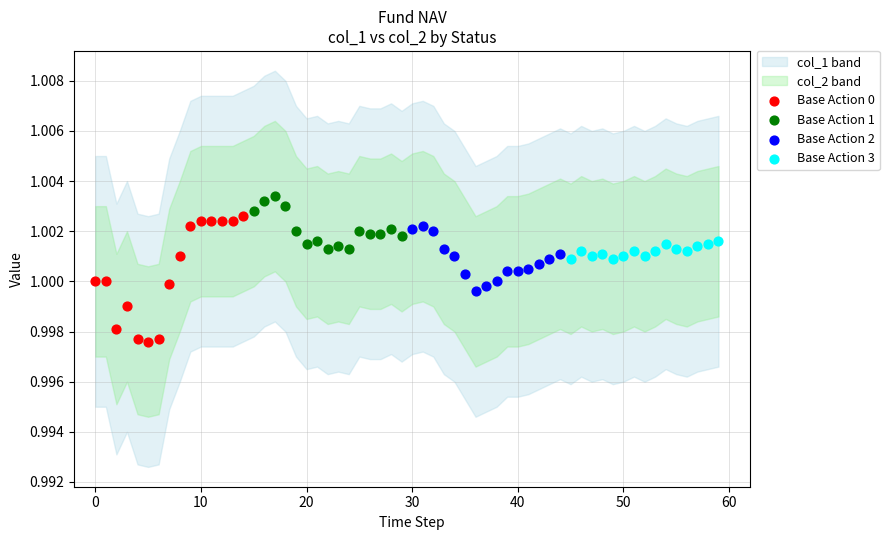

Which series reaches the minimum Y coordinate?

Base Action 0